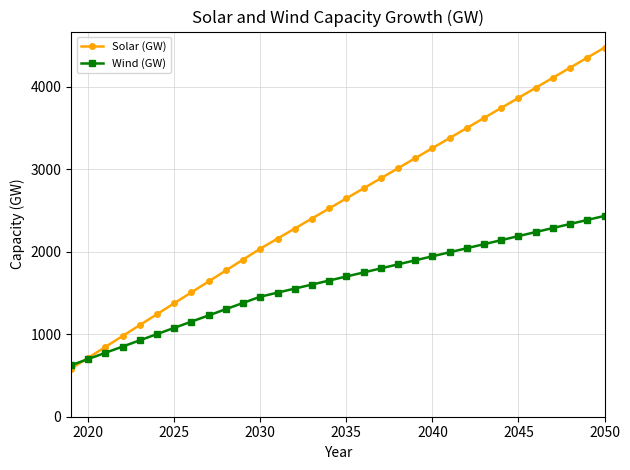

After their last crossing, which series has the higher values: Solar (GW) or Wind (GW)?

Solar (GW)